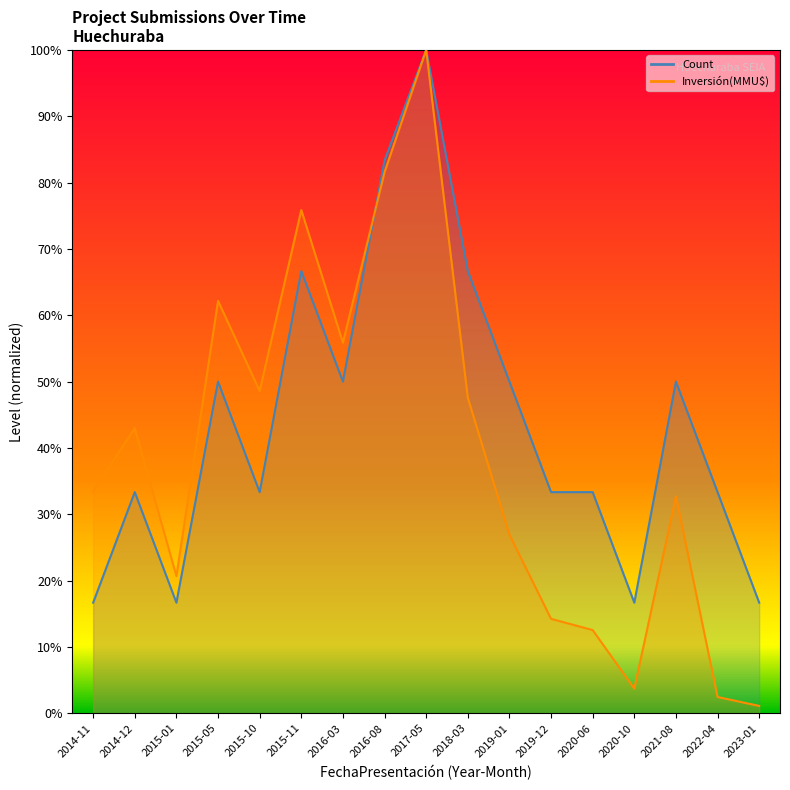

How many intersections are there between Count and Inversión(MMU$)?

1